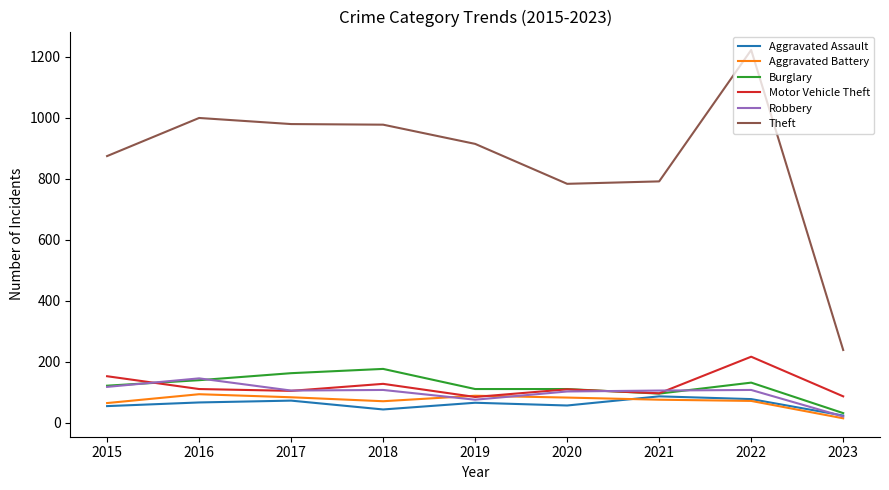

What is the minimum value for Robbery?

20